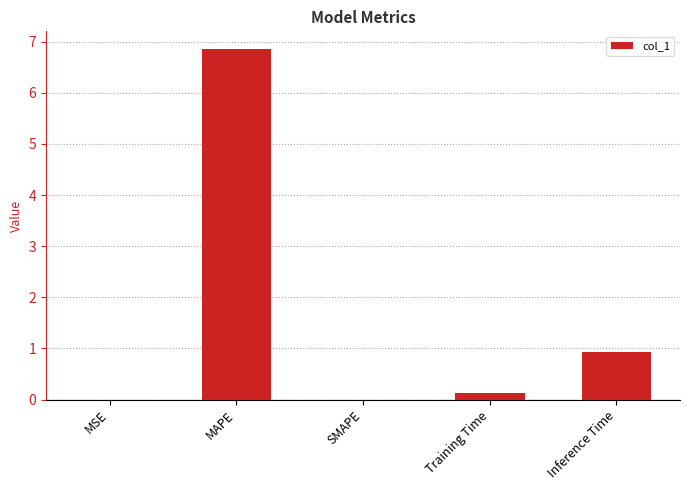

The chart shows a value of 1.9 at MAPE. True or false?

False